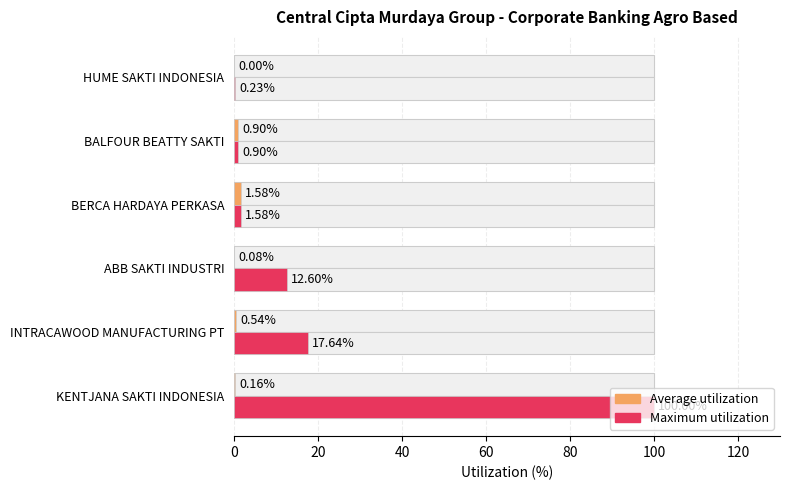

What is the maximum value for Maximum utilization?

100.0